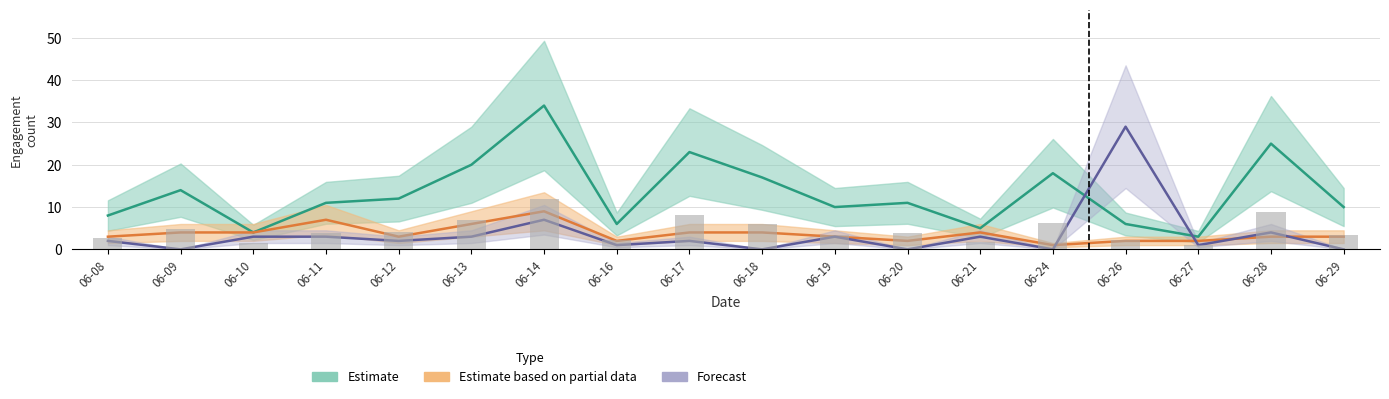

Which series has the largest total across all categories?

Estimate